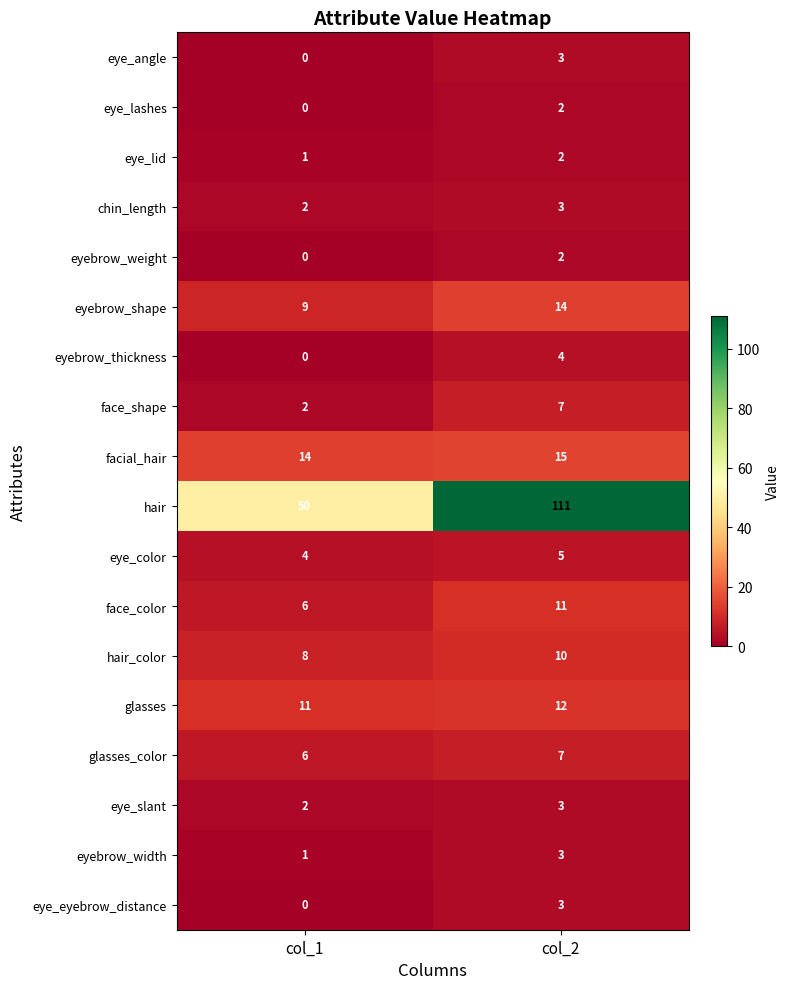

List the labels in order of eye_lid value, largest first.

col_2, col_1